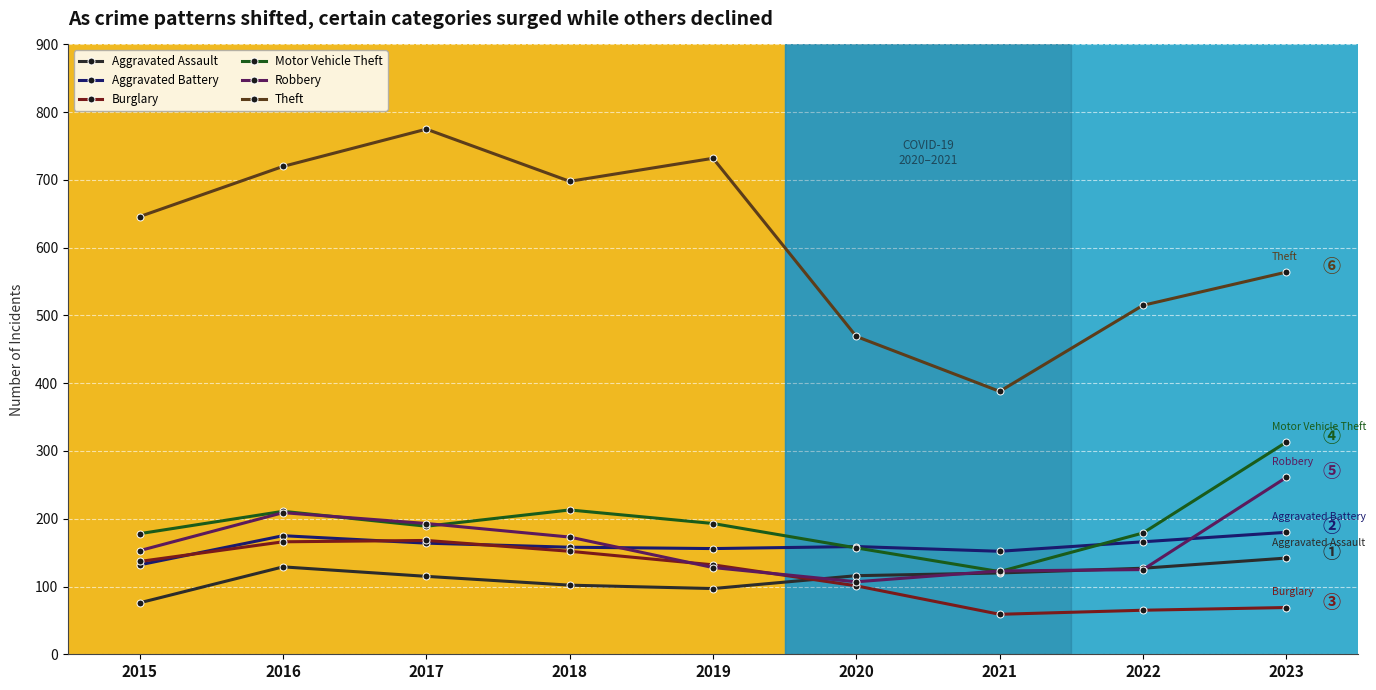

At how many categories does at least one series exceed 243?

9